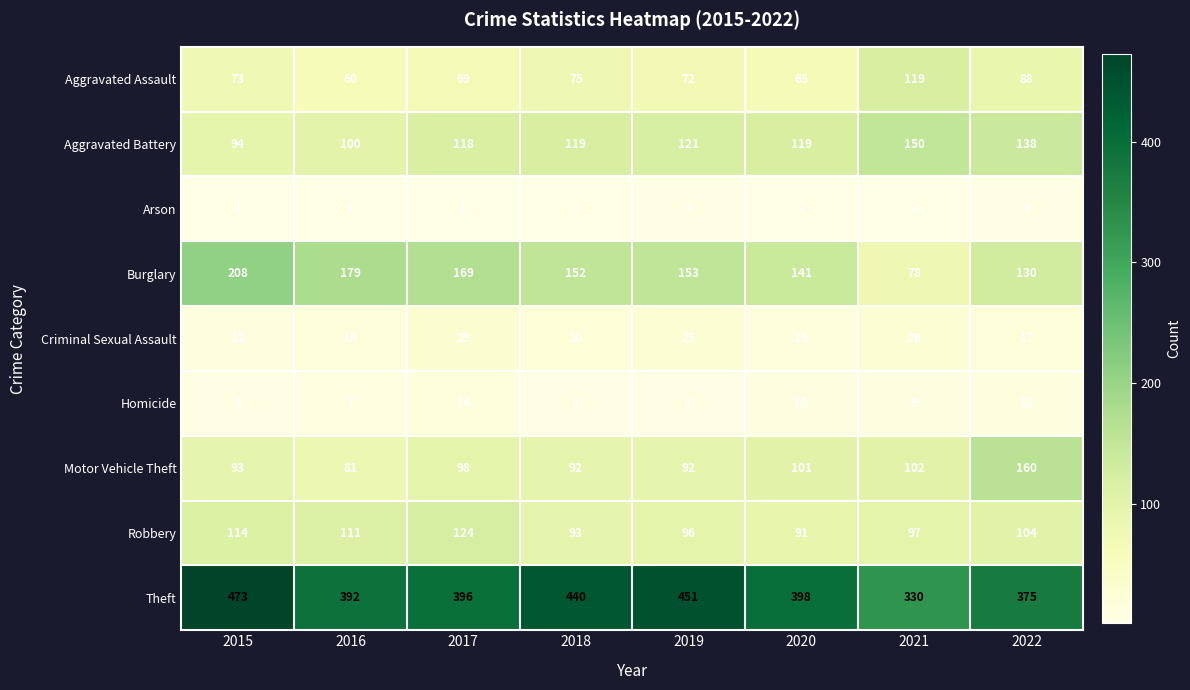

List the series in order of their peak value, lowest first.

Arson, Homicide, Criminal Sexual Assault, Aggravated Assault, Robbery, Aggravated Battery, Motor Vehicle Theft, Burglary, Theft